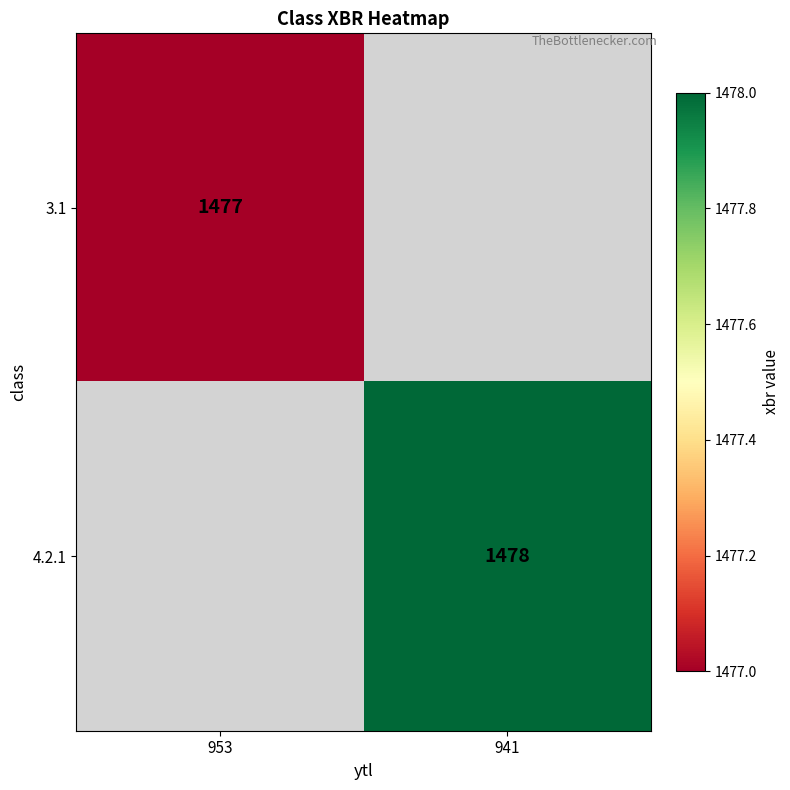

True or false: 4.2.1 has a value of 1478 at 941.

True